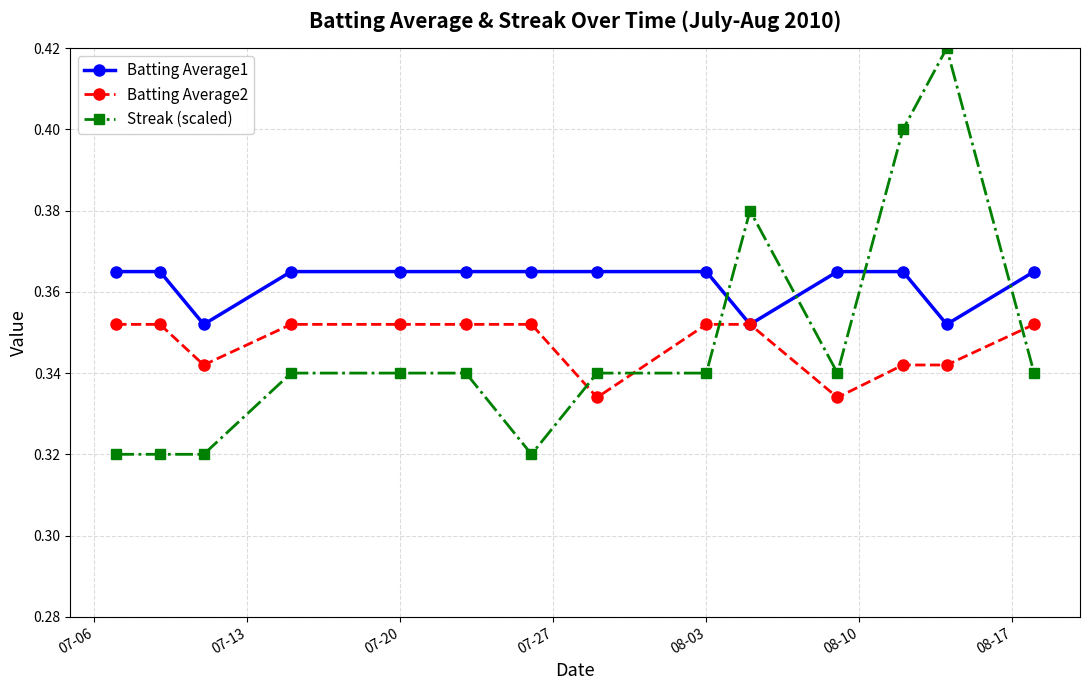

Rank the series by their maximum value, from lowest to highest.

Batting Average2, Batting Average1, Streak (scaled)